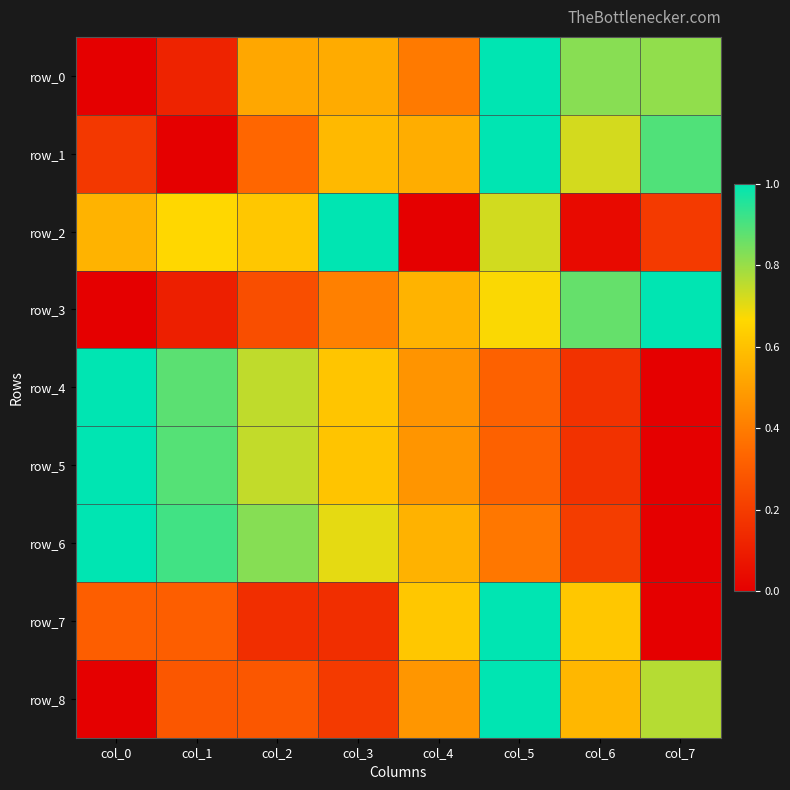

What is the difference between the row_0 values at col_5 and col_2?

0.5